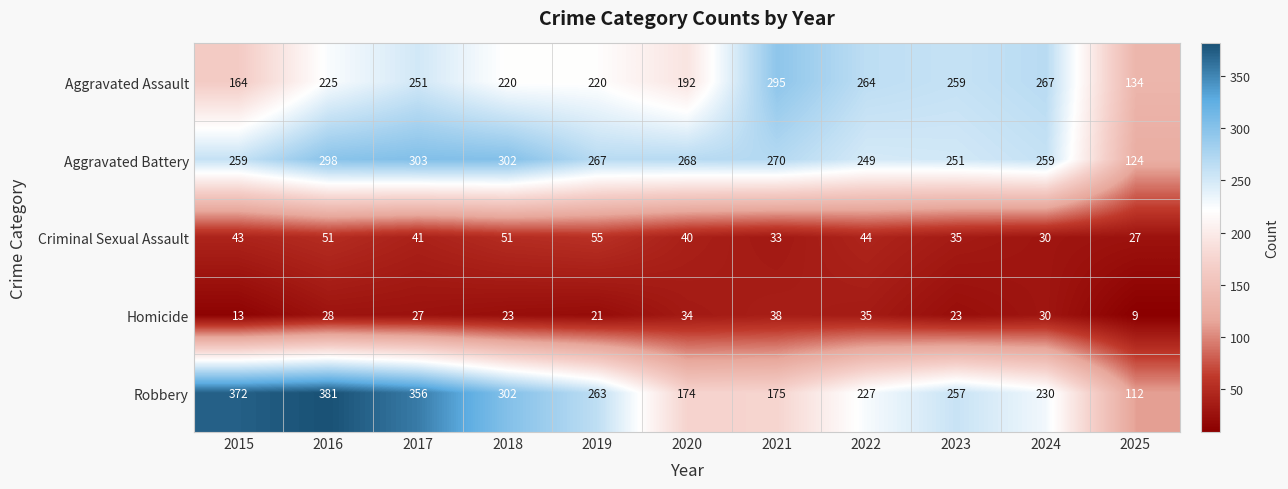

What value does the Aggravated Assault series have at 2020, to the nearest 50?

200